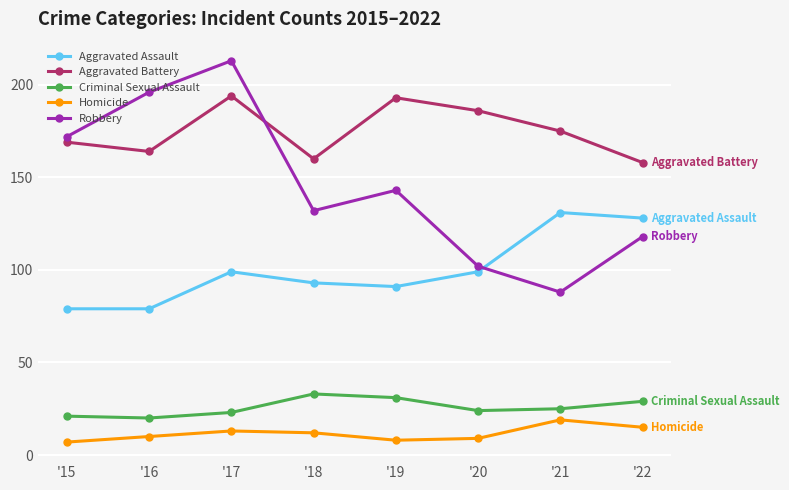

Rank the series by their maximum value, from highest to lowest.

Robbery, Aggravated Battery, Aggravated Assault, Criminal Sexual Assault, Homicide